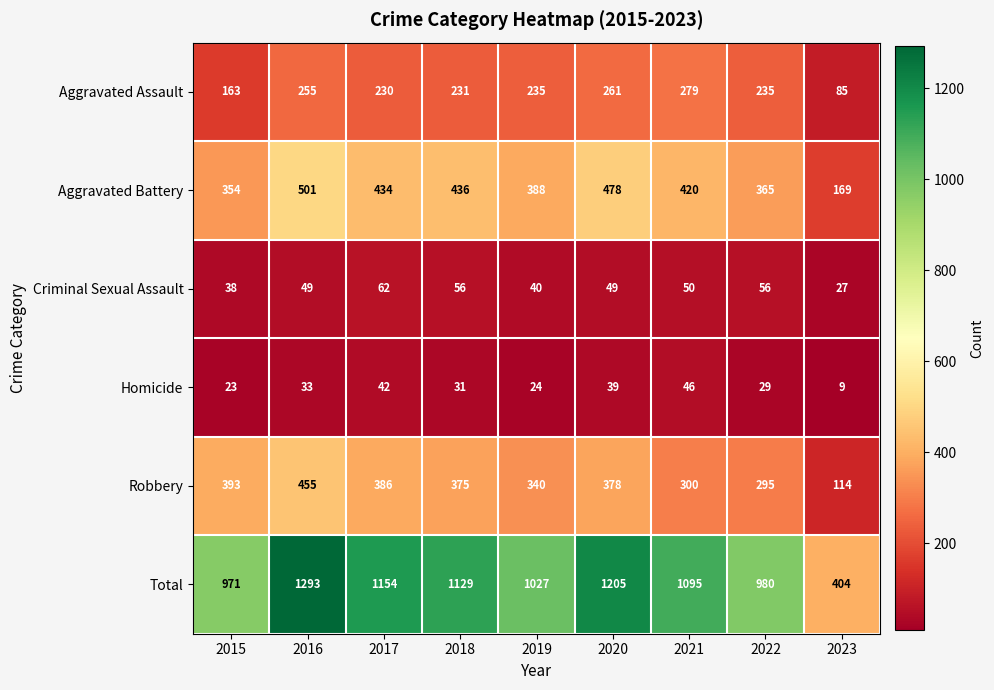

What is the sum of the Total values at 2020 and 2021?

2300